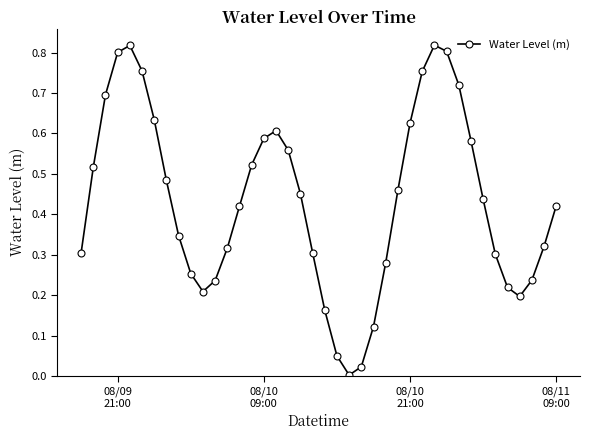

How many points are lower than both their immediate neighbors (excluding endpoints)?

3